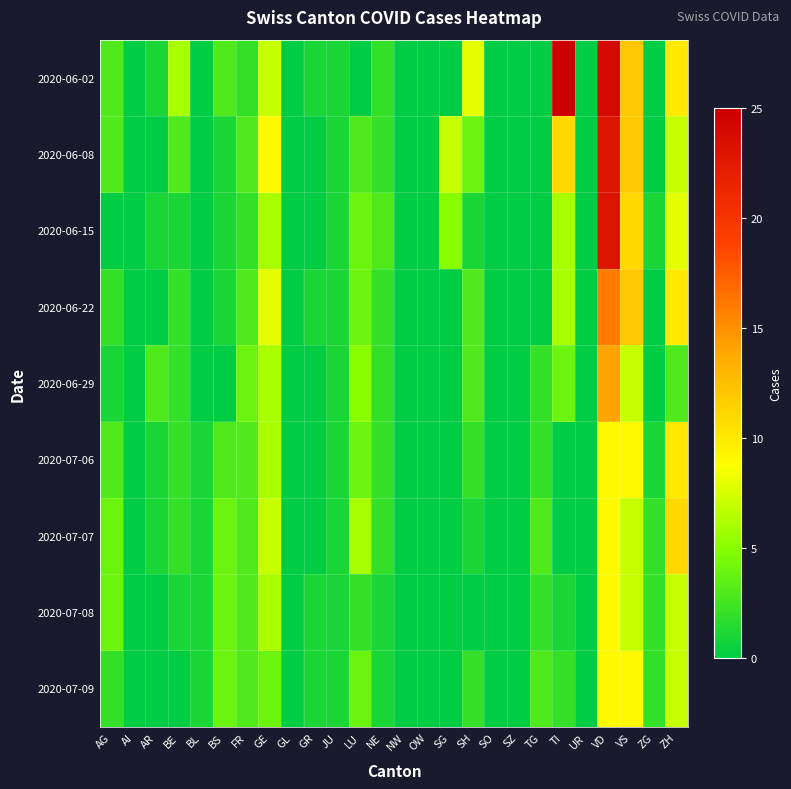

Rank the series by their maximum value, from highest to lowest.

2020-06-02, 2020-06-08, 2020-06-15, 2020-06-22, 2020-06-29, 2020-07-07, 2020-07-06, 2020-07-08, 2020-07-09